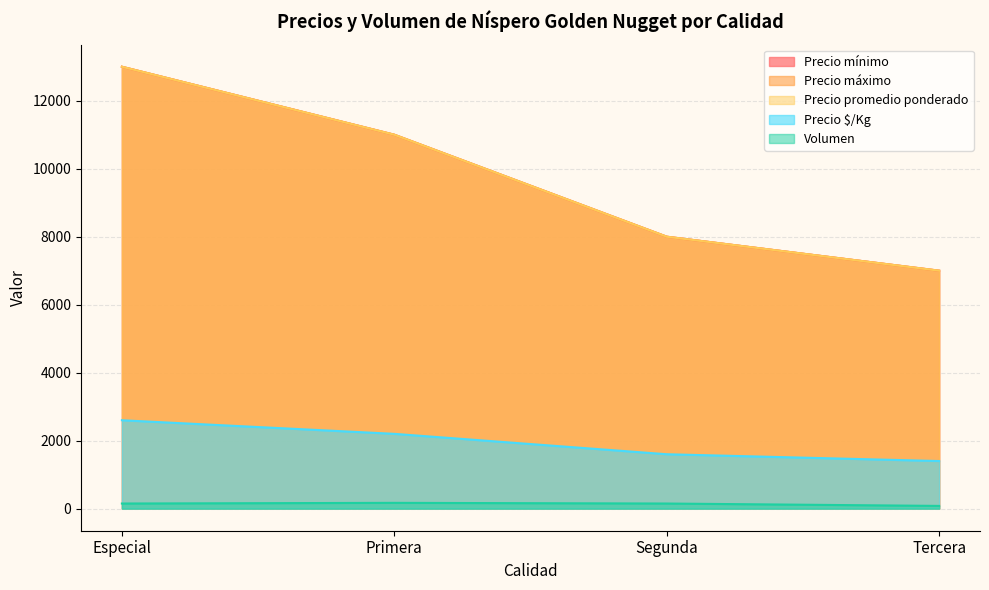

At which label is Precio máximo closest to 10000?

Primera